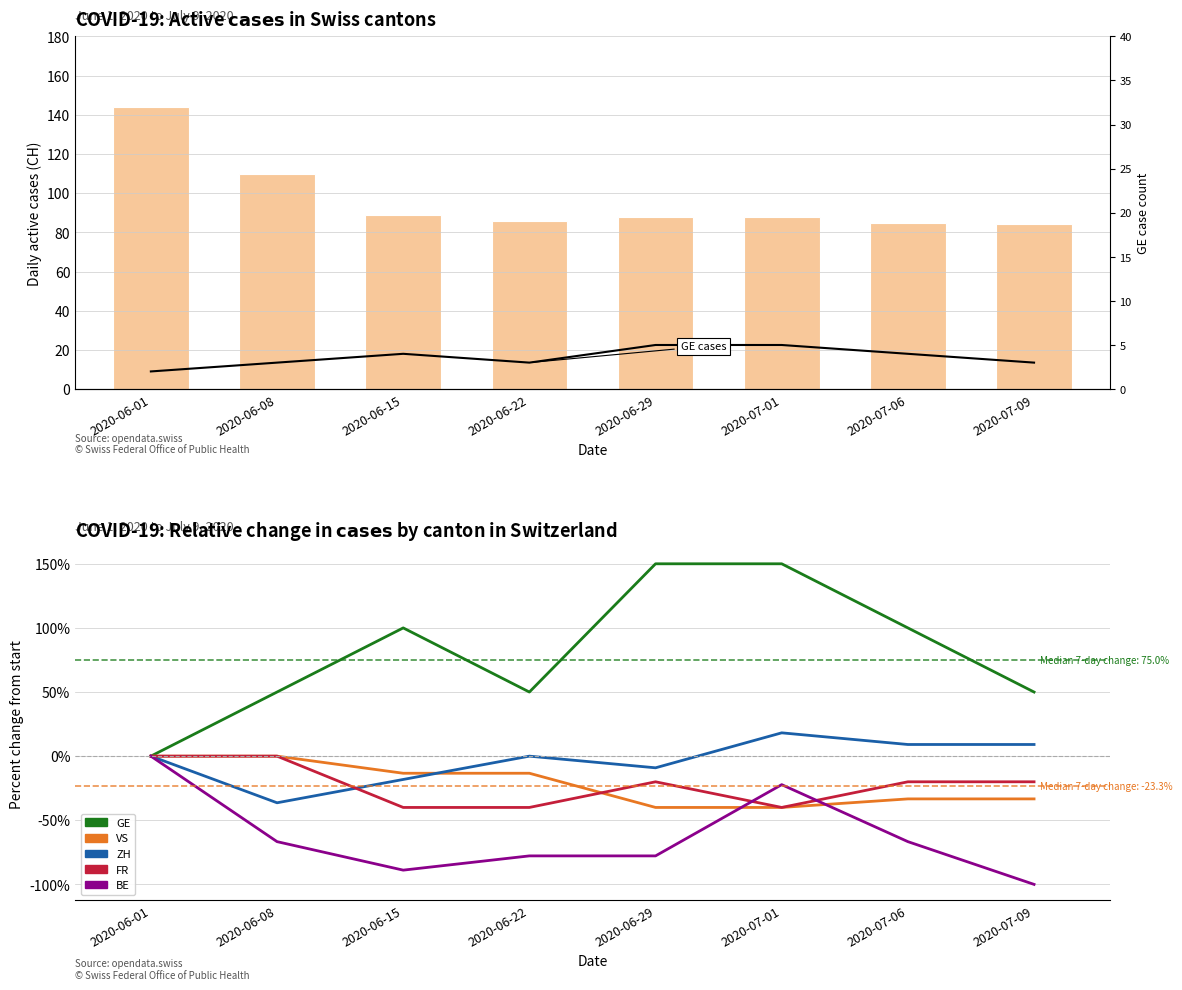

Rank the series at 2020-06-01 from lowest to highest value.

GE, VS, ZH, FR, BE, CH